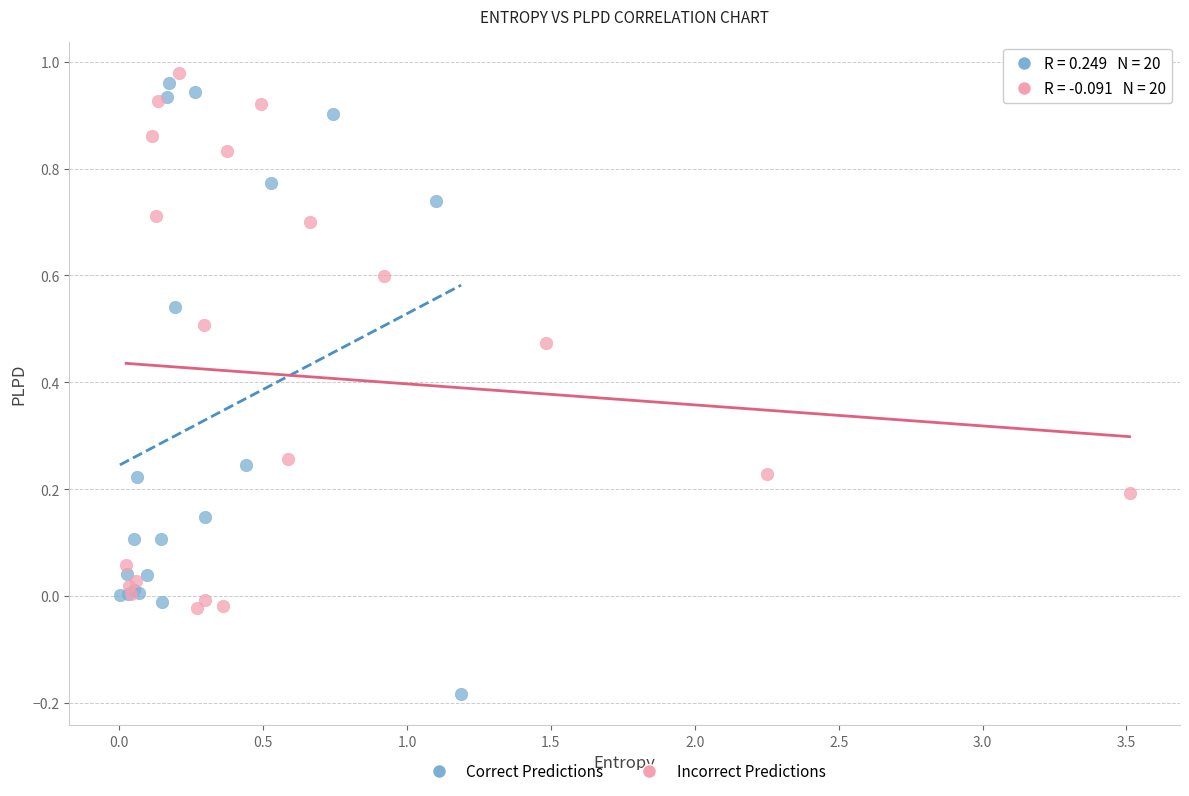

What are all the series names shown in the legend?

Correct Predictions, Incorrect Predictions